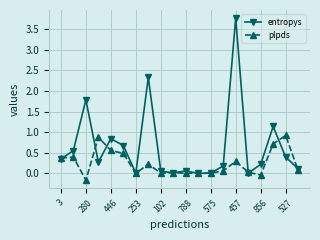

Count the number of categories in the chart.

20